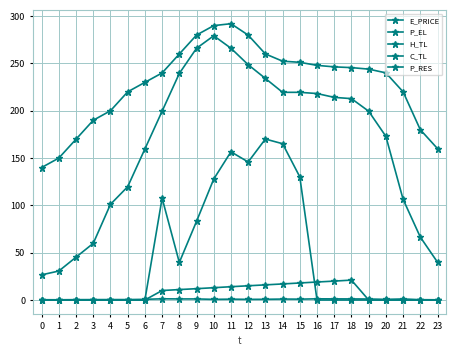

The value of C_TL at 20 is 0.0. True or false?

True